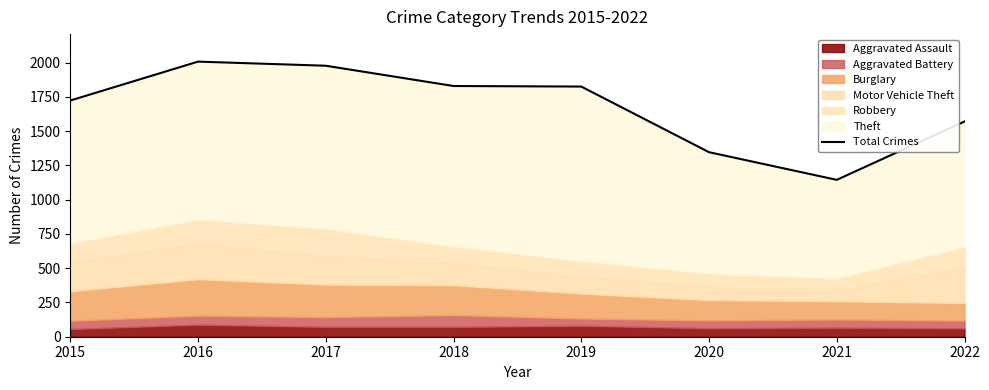

Reading left to right, extract all data points from this chart.

1724	2008	1978	1830	1826	1347	1145	1571